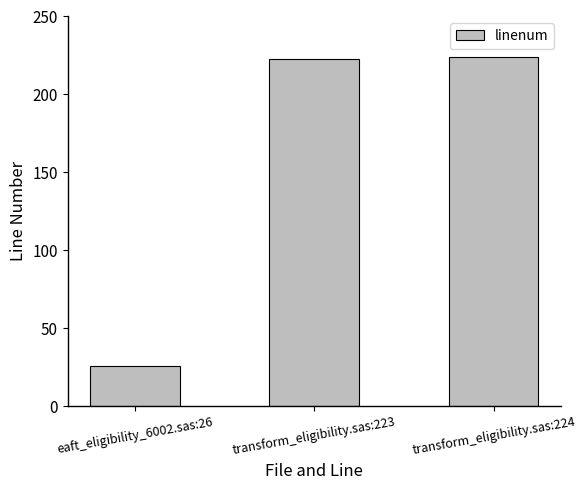

How many values are below 223?

1